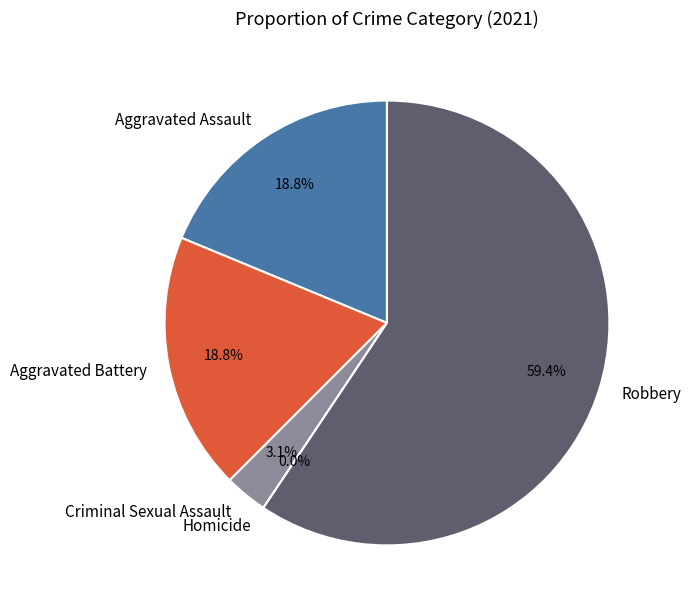

Is there any slice that represents more than half of the pie?

Yes